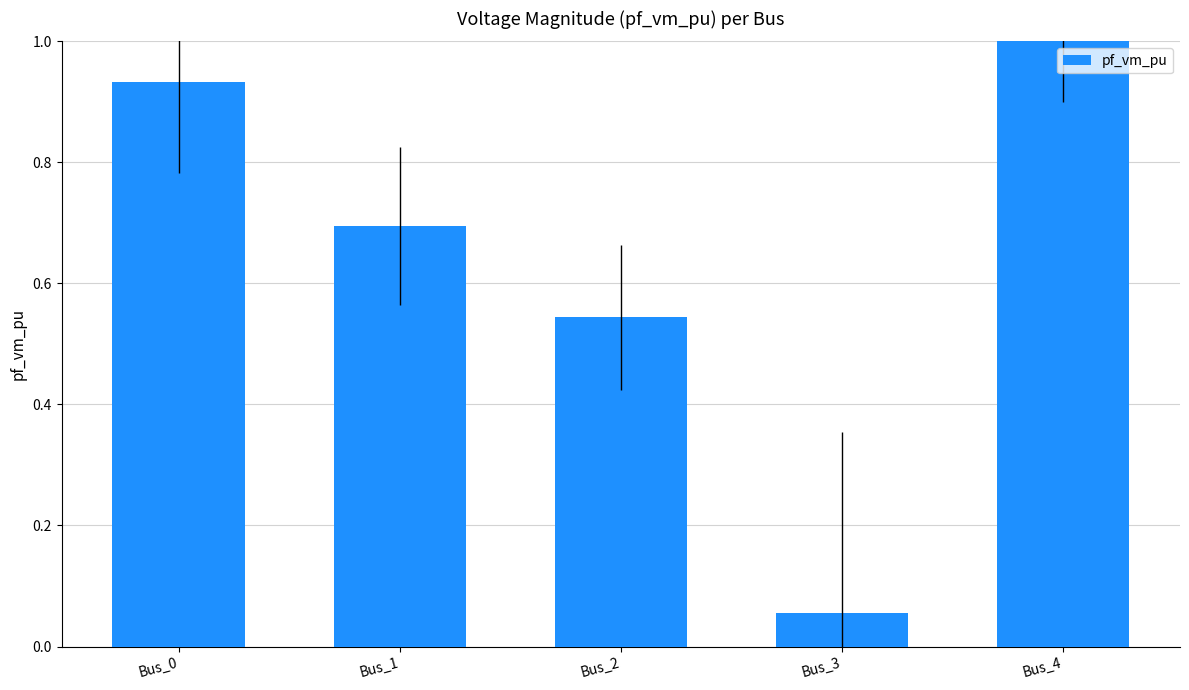

Rank the categories by value from highest to lowest.

Bus_4, Bus_0, Bus_1, Bus_2, Bus_3